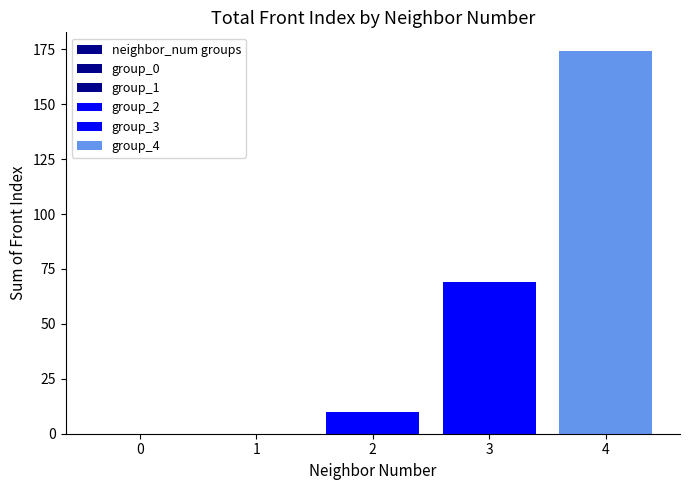

Are the bars grouped side by side (vs. stacked)?

No